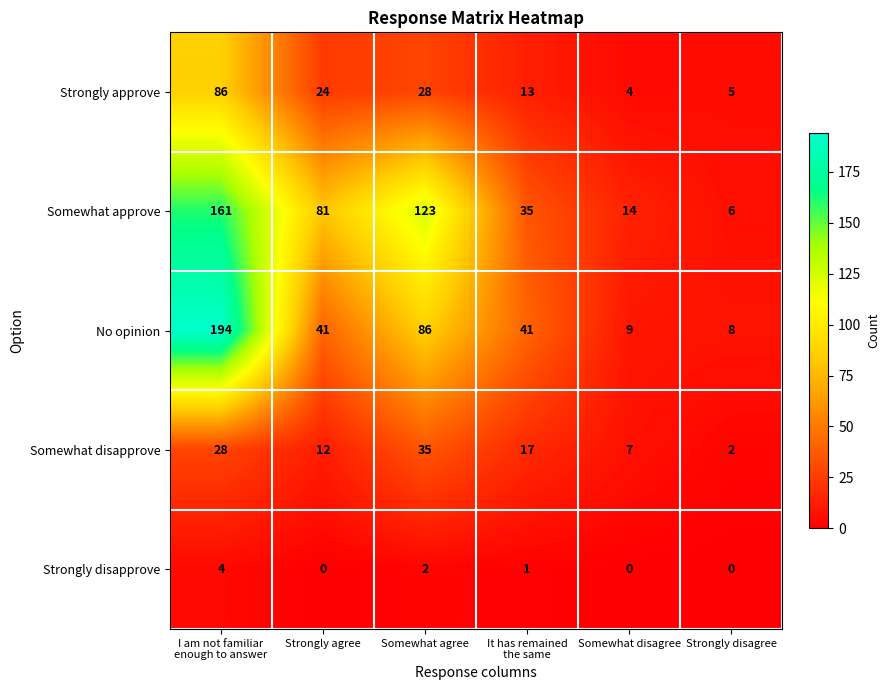

At Strongly agree, list the series in order from smallest to largest.

Strongly disapprove, Somewhat disapprove, Strongly approve, No opinion, Somewhat approve